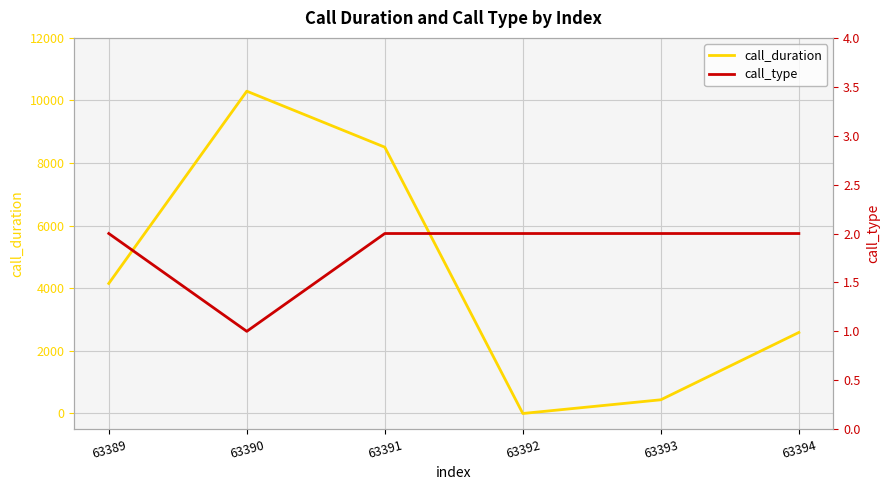

What is the difference between the call_duration values at 63392 and 63394?

2589